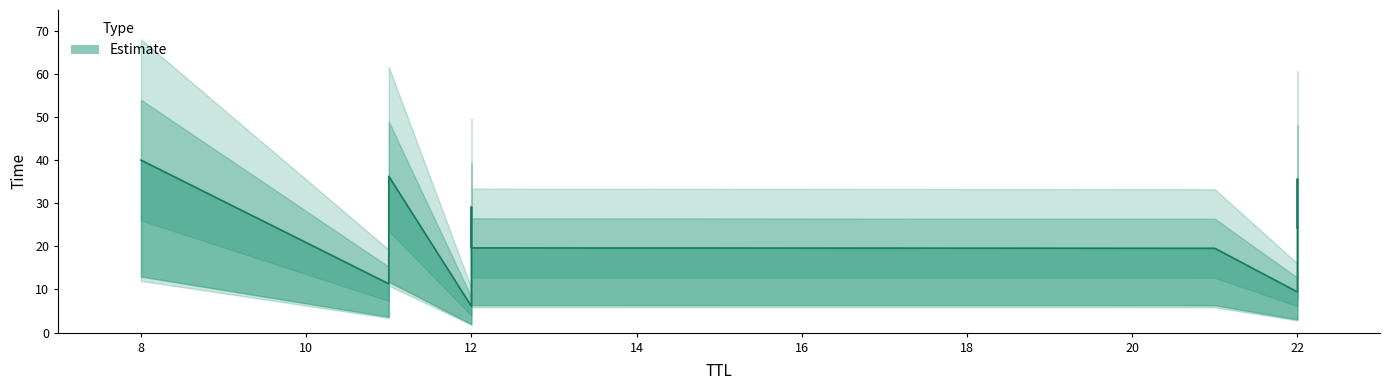

Which category has the highest value across all series?

8